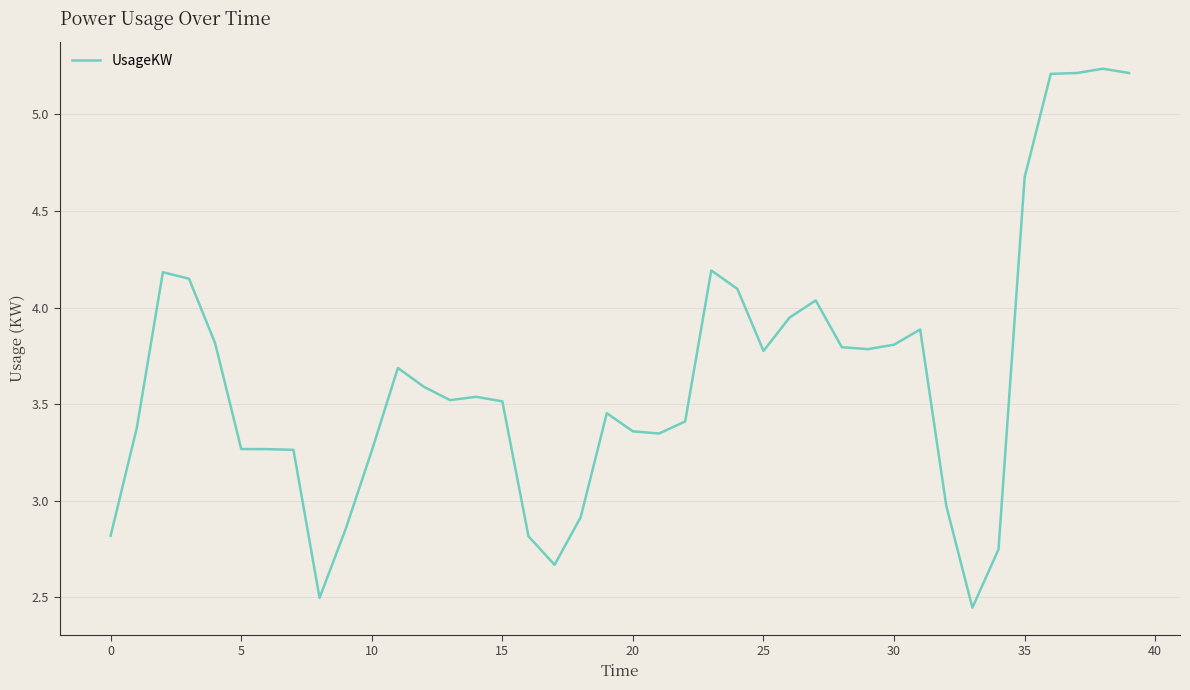

How many lines are shown in the chart?

1